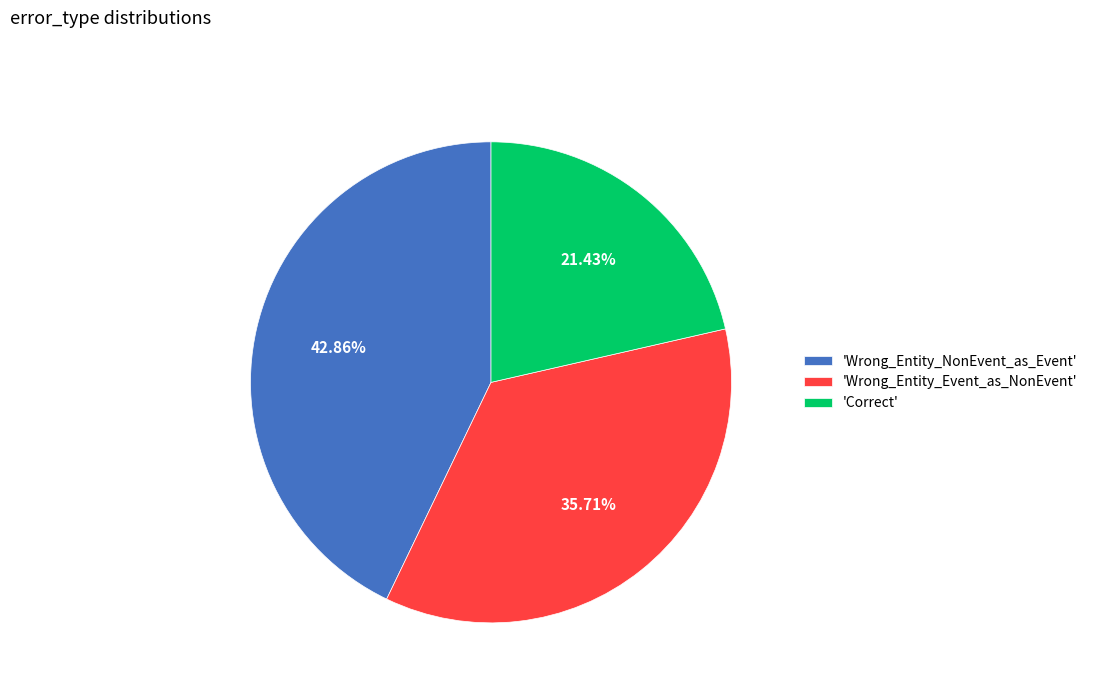

Is 'Correct' the majority of the pie?

No